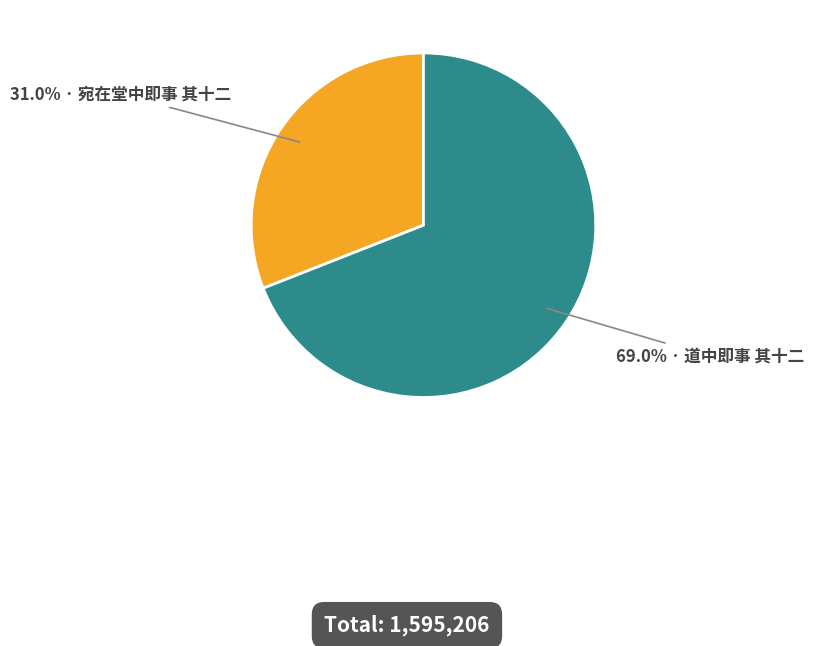

Is there a majority slice in this chart?

Yes